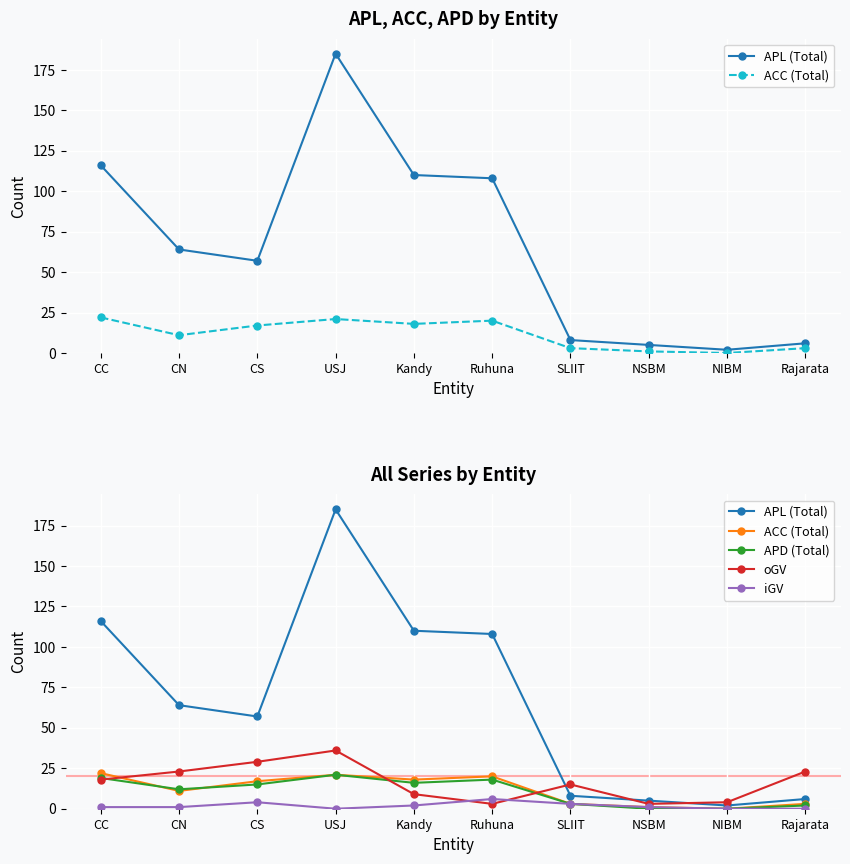

What is the total value across all series at SLIIT?

32